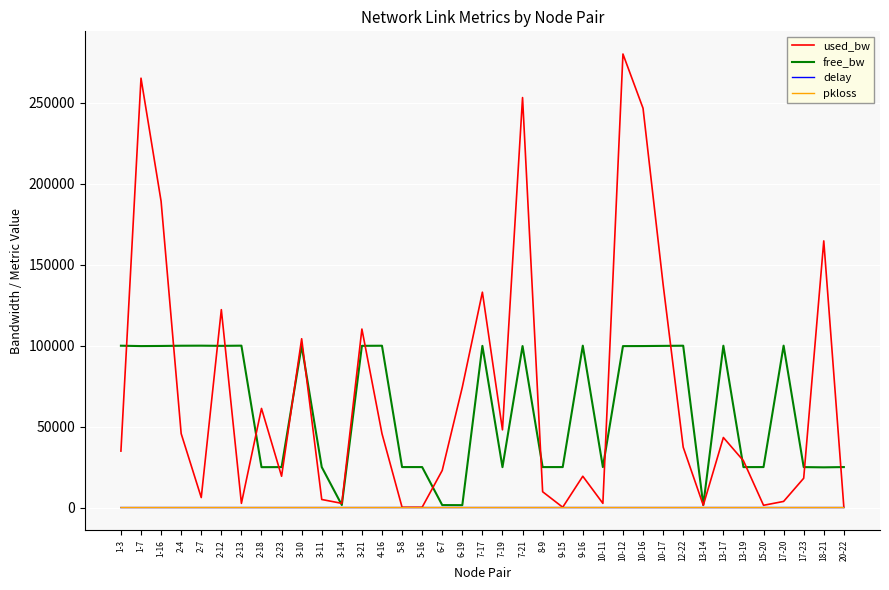

At which category is the sum across all series the highest?

10-12